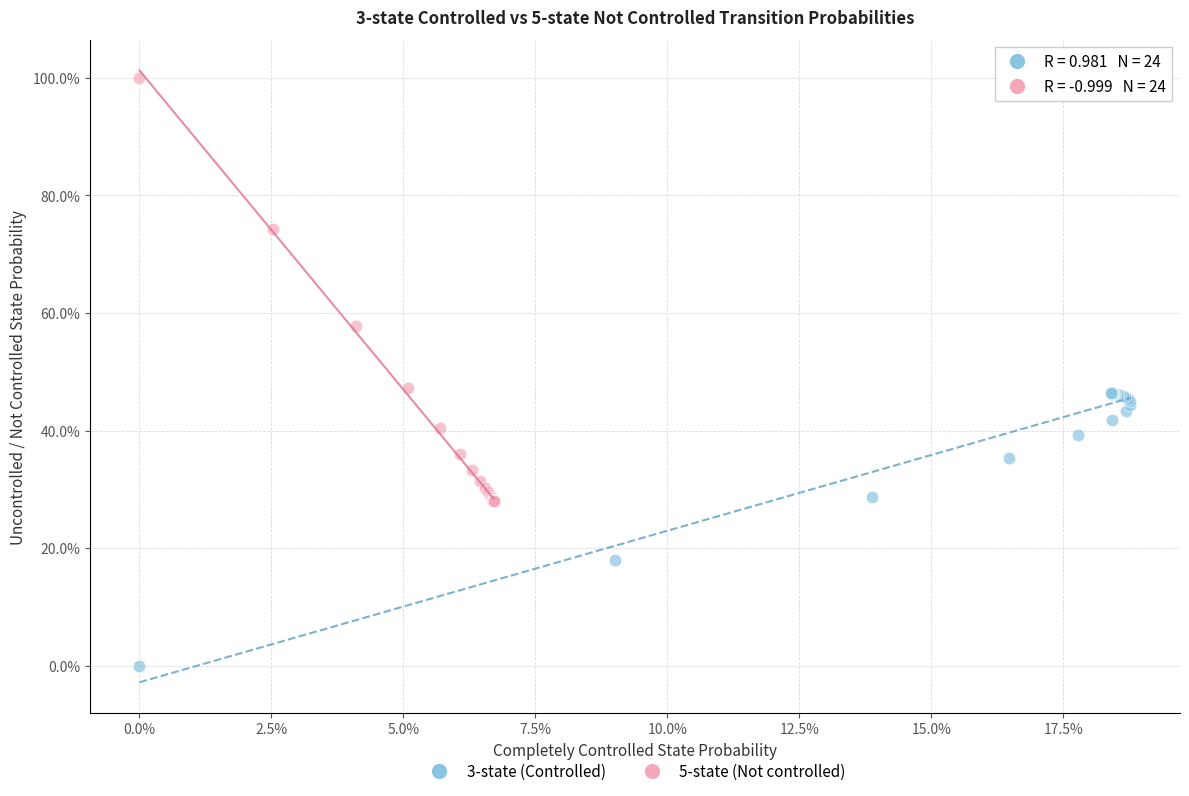

Which series reaches the minimum Y coordinate?

3-state (Controlled)